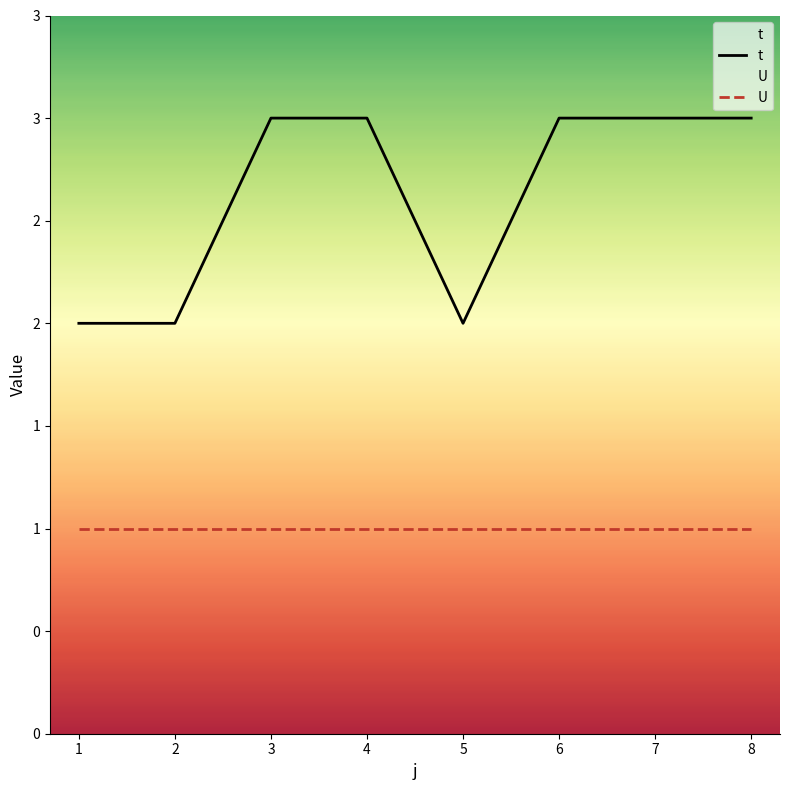

Which category has the lowest value across all series?

1